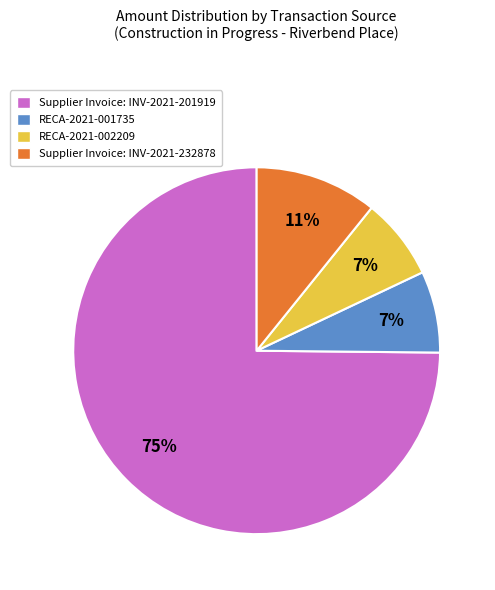

To the nearest percent, what is the difference between the largest and smallest slice percentages?

68%